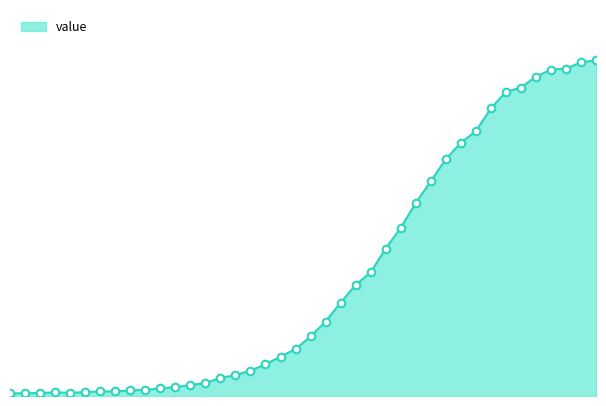

Which has a higher value, 2020-03-01 or 2020-04-02?

2020-04-02